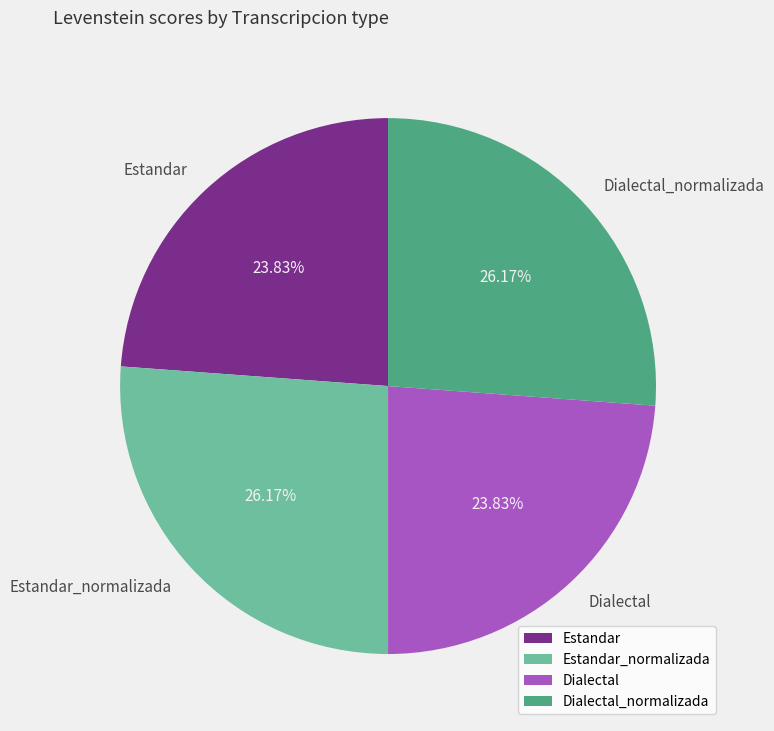

How many segments does this pie chart have?

4